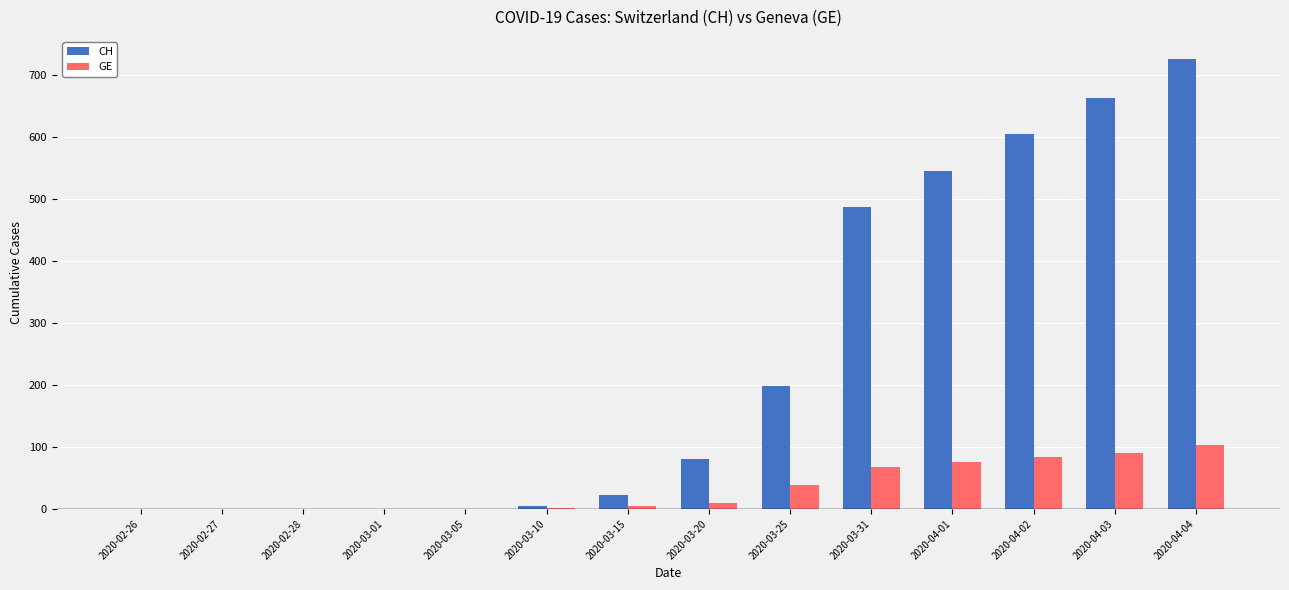

Which series has the largest total across all categories?

CH